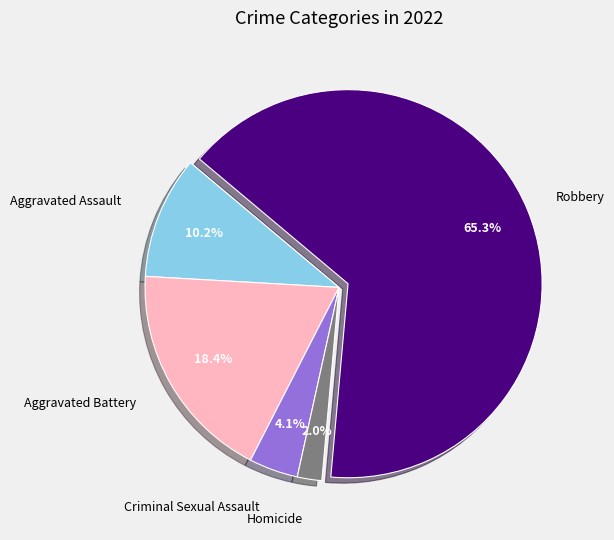

Count the number of slices in the pie.

5